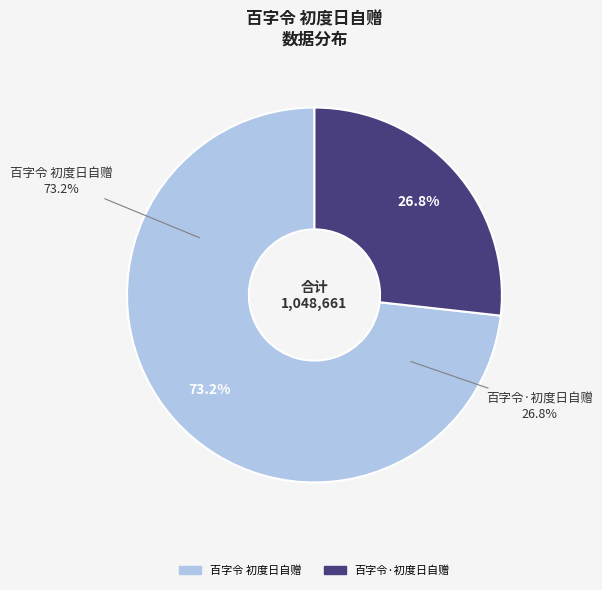

Which category has the smallest portion of the pie?

百字令·初度日自赠